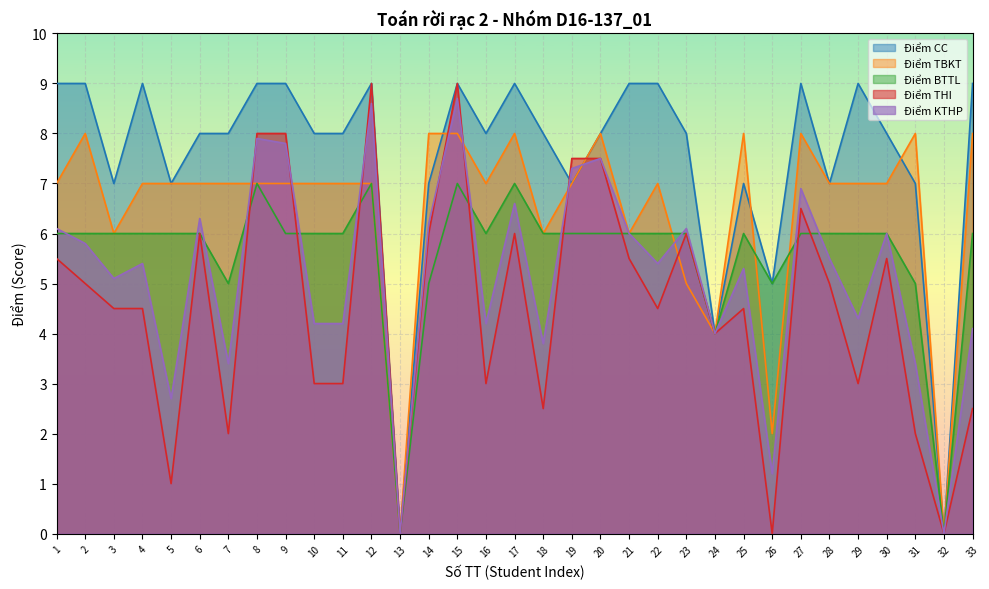

How many times do Điểm KTHP and Điểm BTTL cross each other?

11